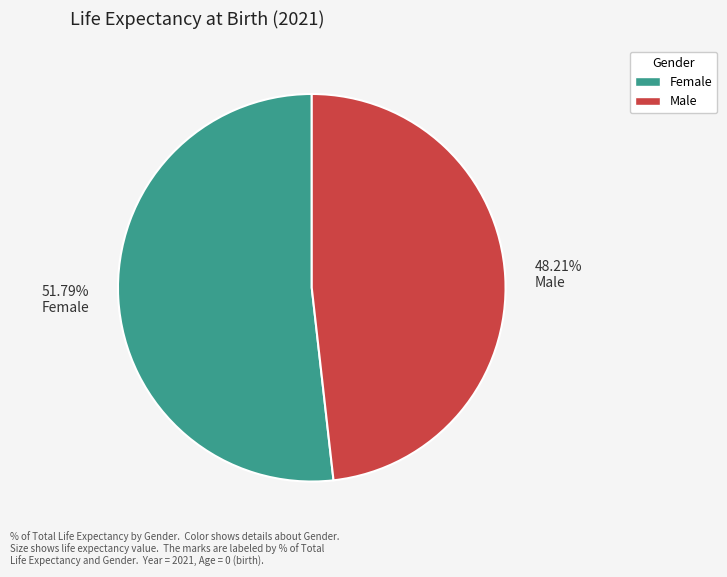

Rank the categories by value from lowest to highest.

48.21% Male, 51.79% Female